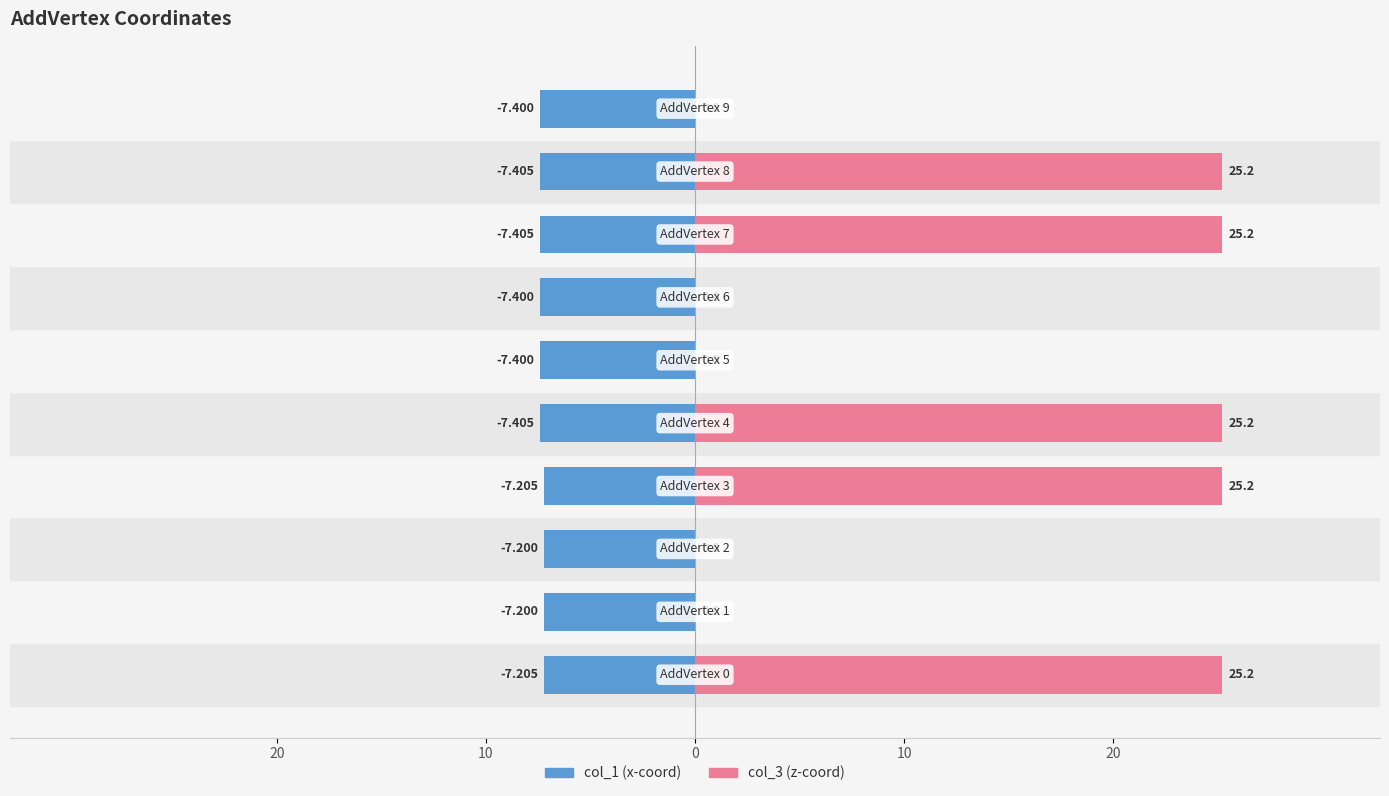

List the series in order of their peak value, highest first.

col_3, col_1